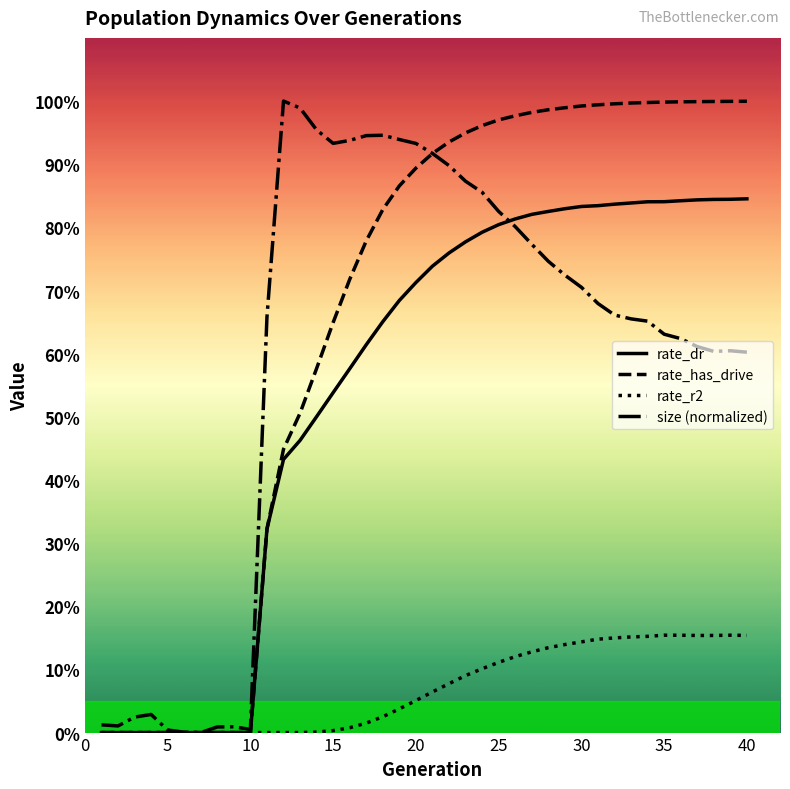

How many times do rate_dr and size (normalized) cross each other?

1